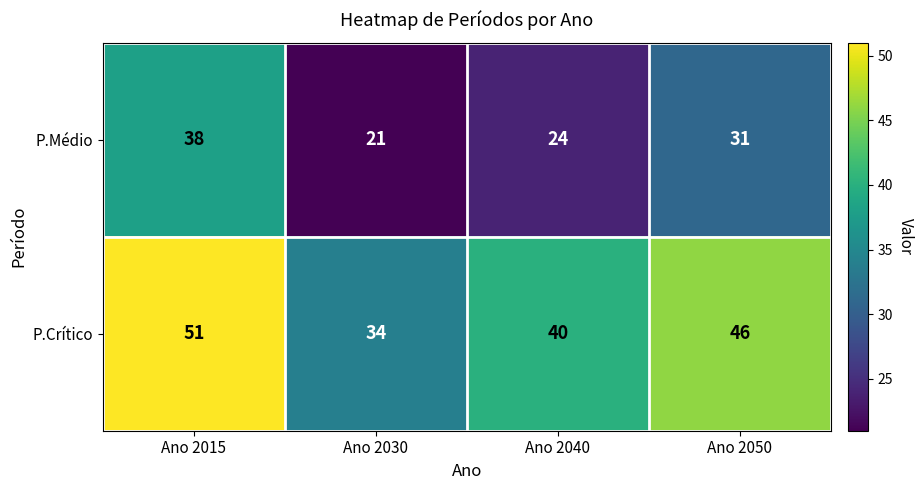

What is the difference between the highest and lowest values at Ano 2040?

16